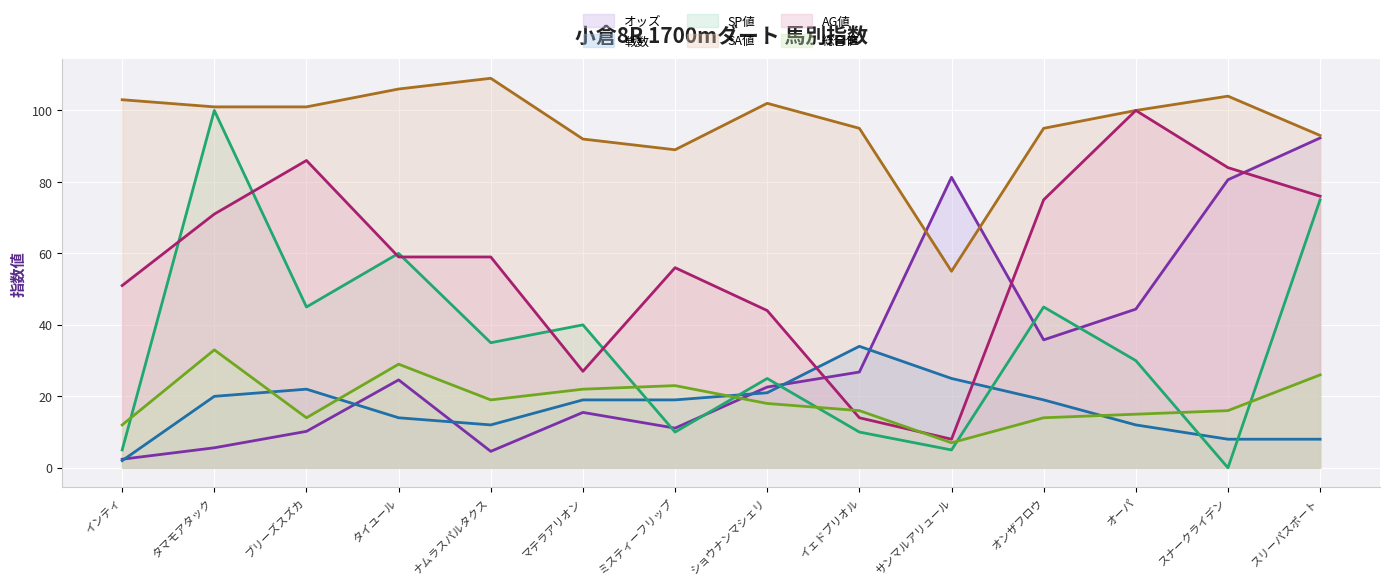

At how many categories does at least one series exceed 46?

14